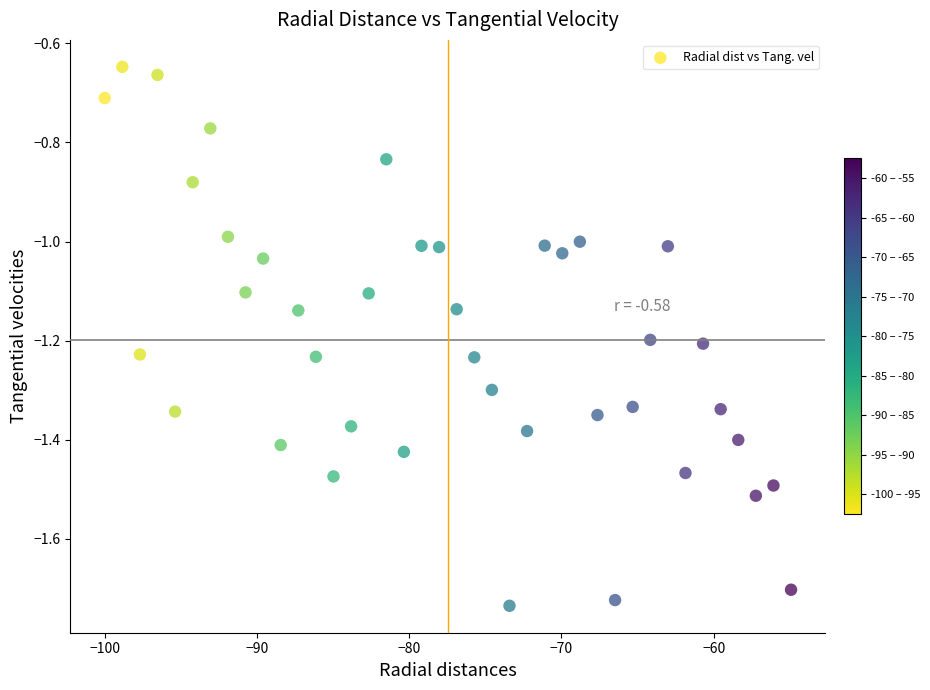

What is the range of X values (max minus min)?

45.1